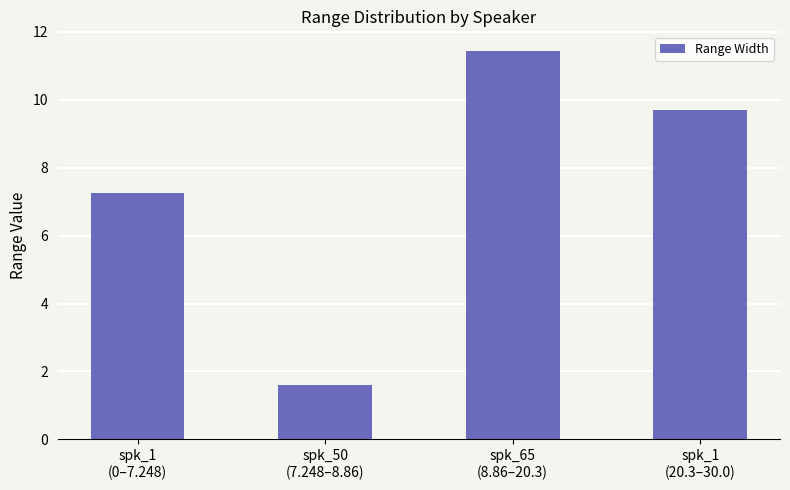

What is the change in value from spk_1
(0–7.248) to spk_1
(20.3–30.0)?

+2.5